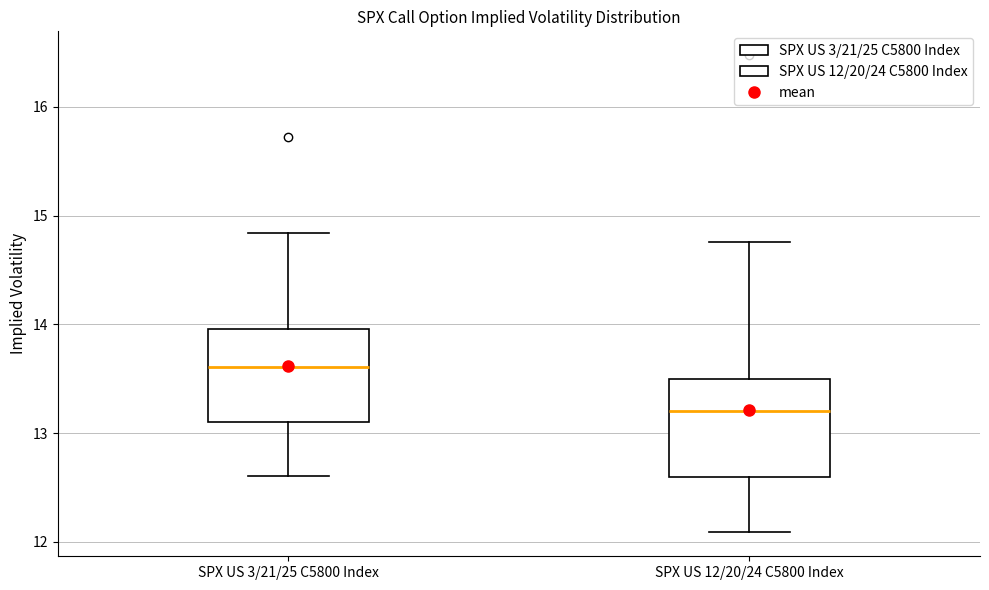

Reading left to right, read every box against the y-axis: the position of its median line, the range the box covers, and the ends of its whiskers. The values are not printed on the chart, so give them approximately, as read against the axis.

SPX US 3/21/25 C5800 Index: median 13.6, box 13.1 to 14.0, whiskers 12.6 to 14.8
SPX US 12/20/24 C5800 Index: median 13.2, box 12.6 to 13.5, whiskers 12.1 to 14.8